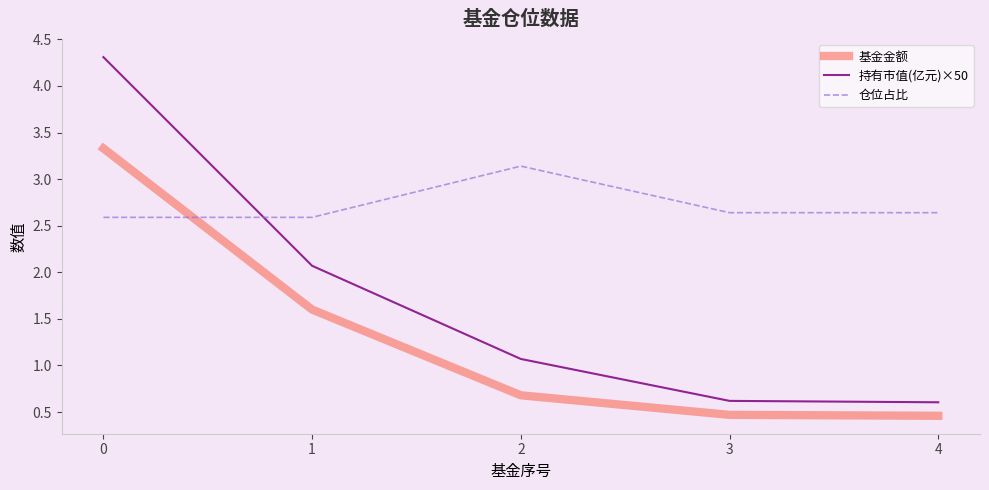

What is the difference between the 持有市值(亿元)×50 values at 3 and 0?

3.7